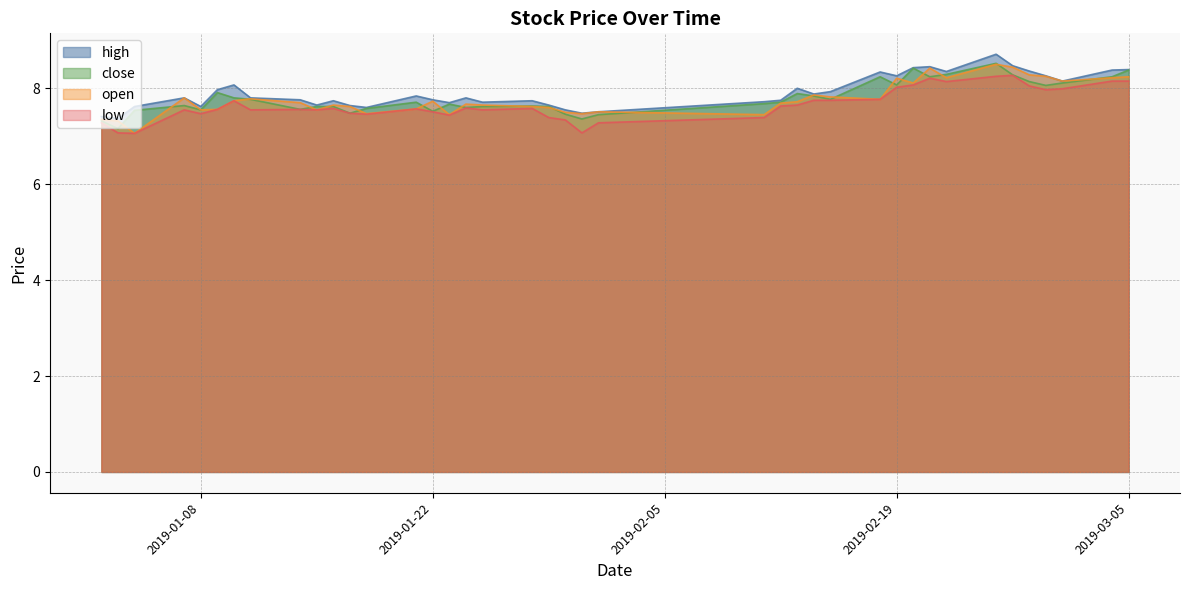

The low series shows 7.1 at 2019-01-04. True or false?

True